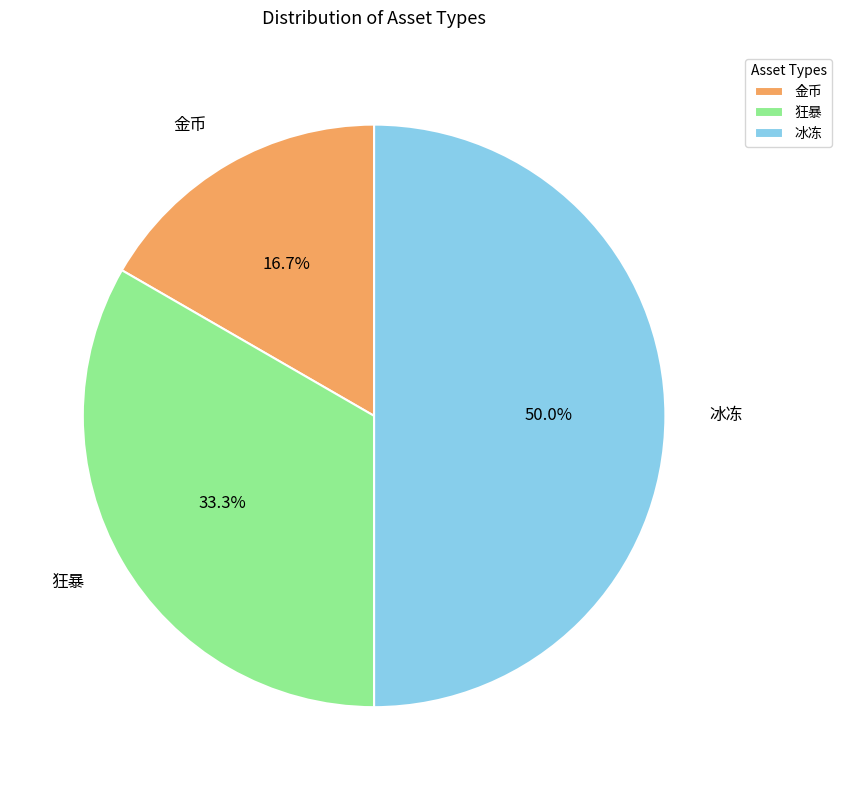

Which slice is the largest?

冰冻